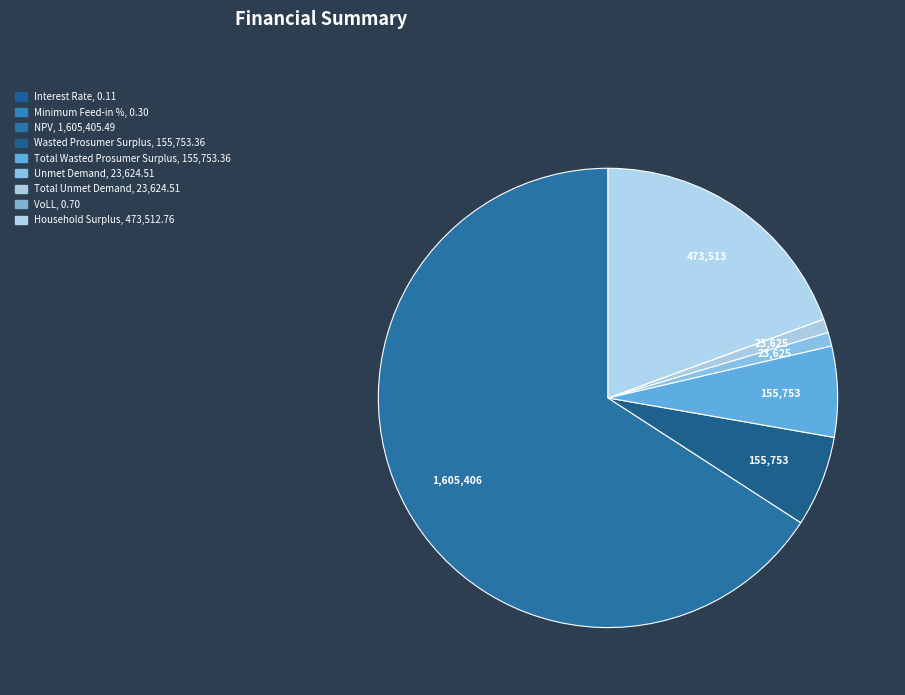

To the nearest percent, what is the difference between the NPV and Total Unmet Demand slice percentages?

65%